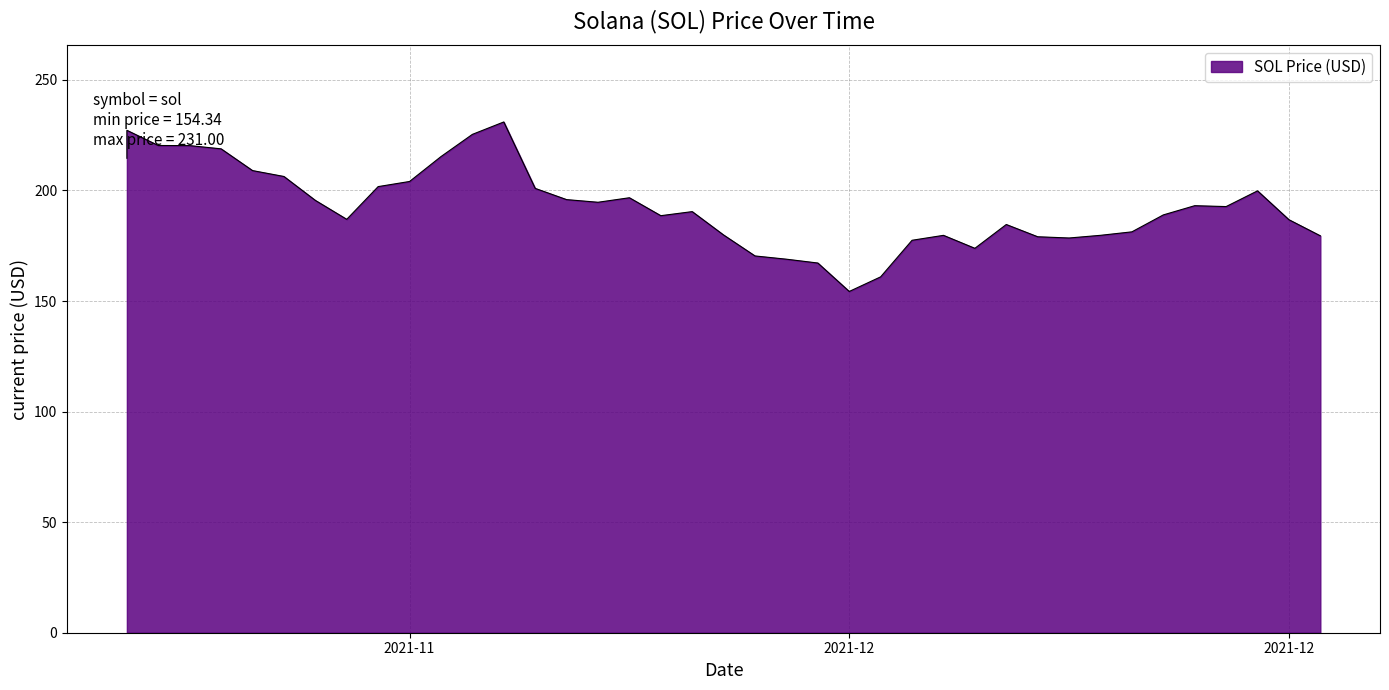

What is the sum of the values at 12/20/2021 and 12/06/2021?

373.8